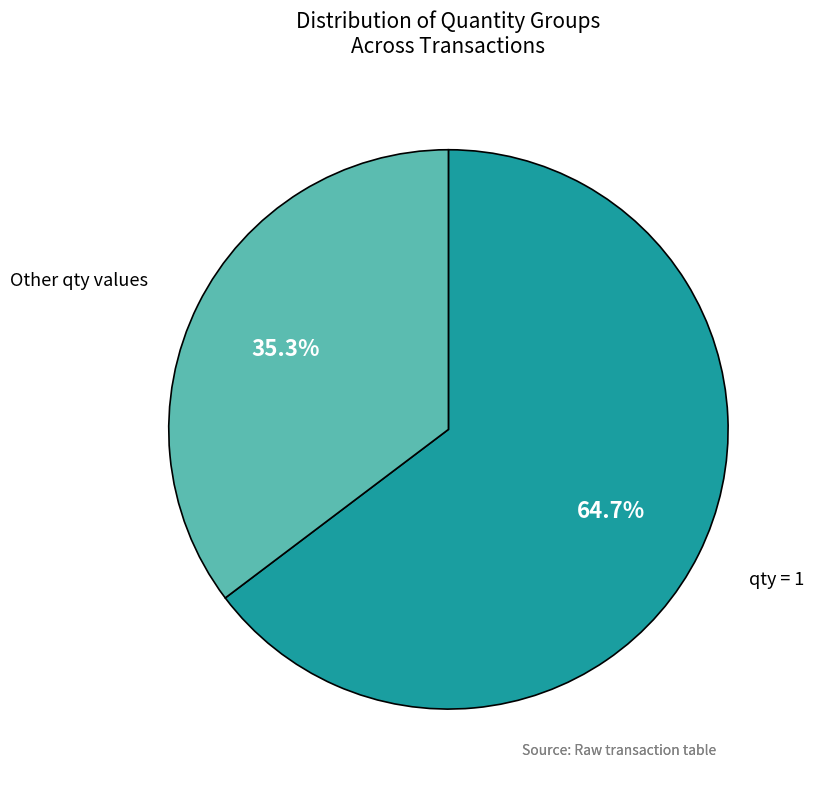

What is the ratio of the value at qty = 1 to the value at Other qty values?

1.8